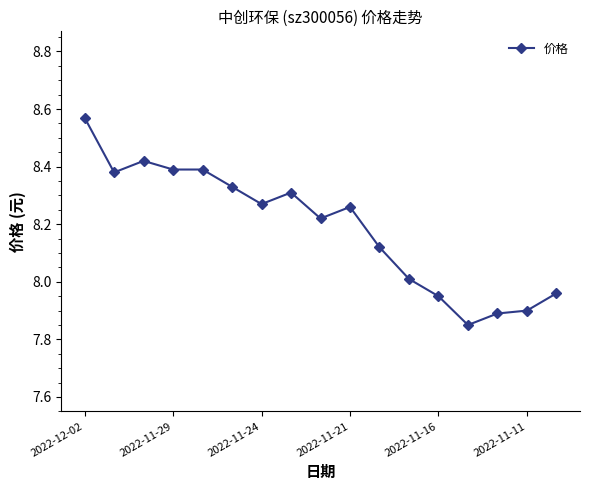

True or false: the data has more than 0 interior local peaks.

True